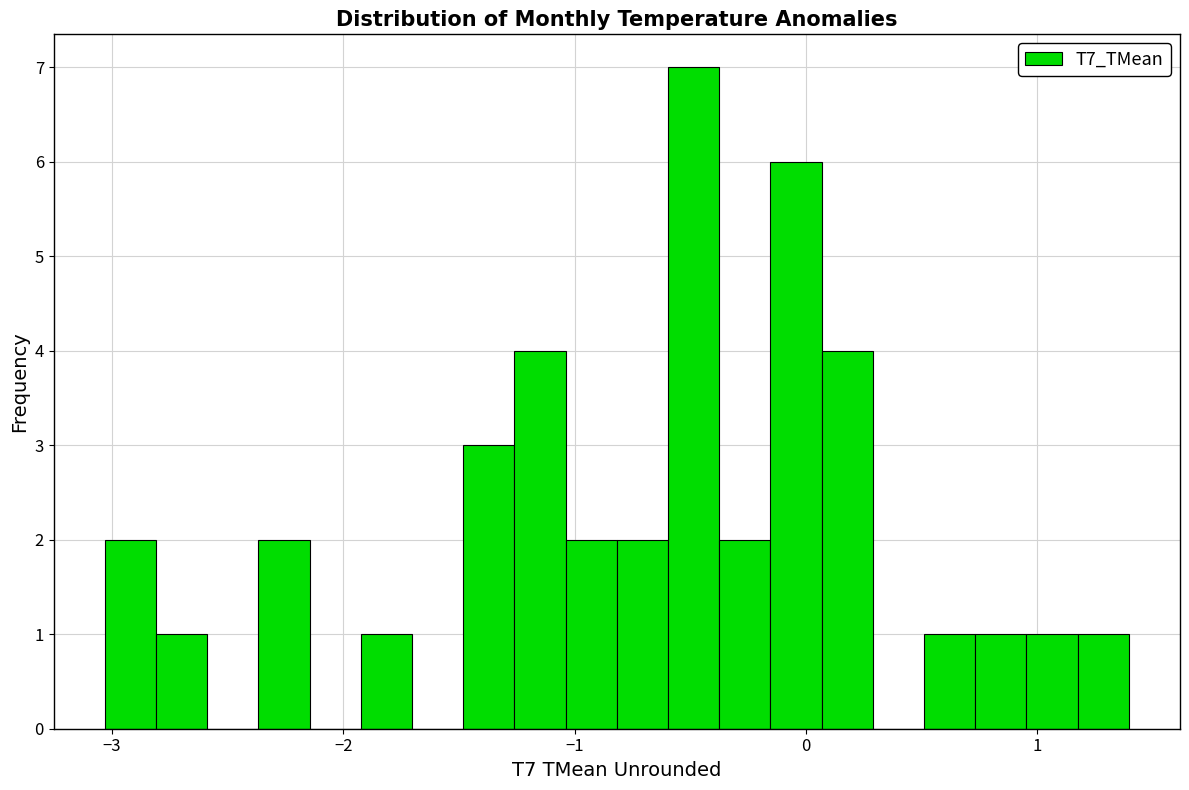

Read against the x-axis, roughly where is the centre of the tallest bar?

-0.5